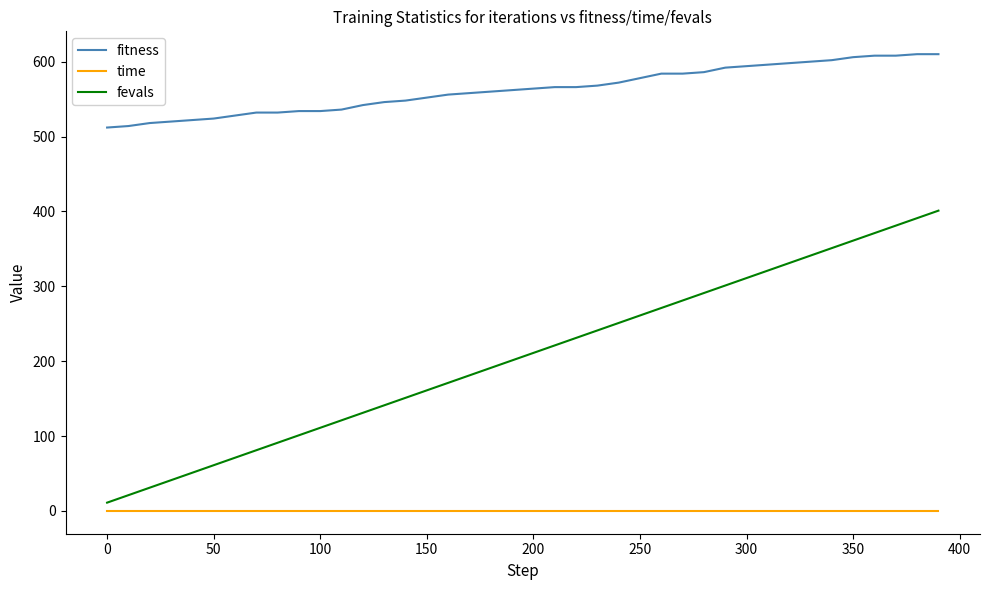

What is the highest value of the fitness series?

610.0